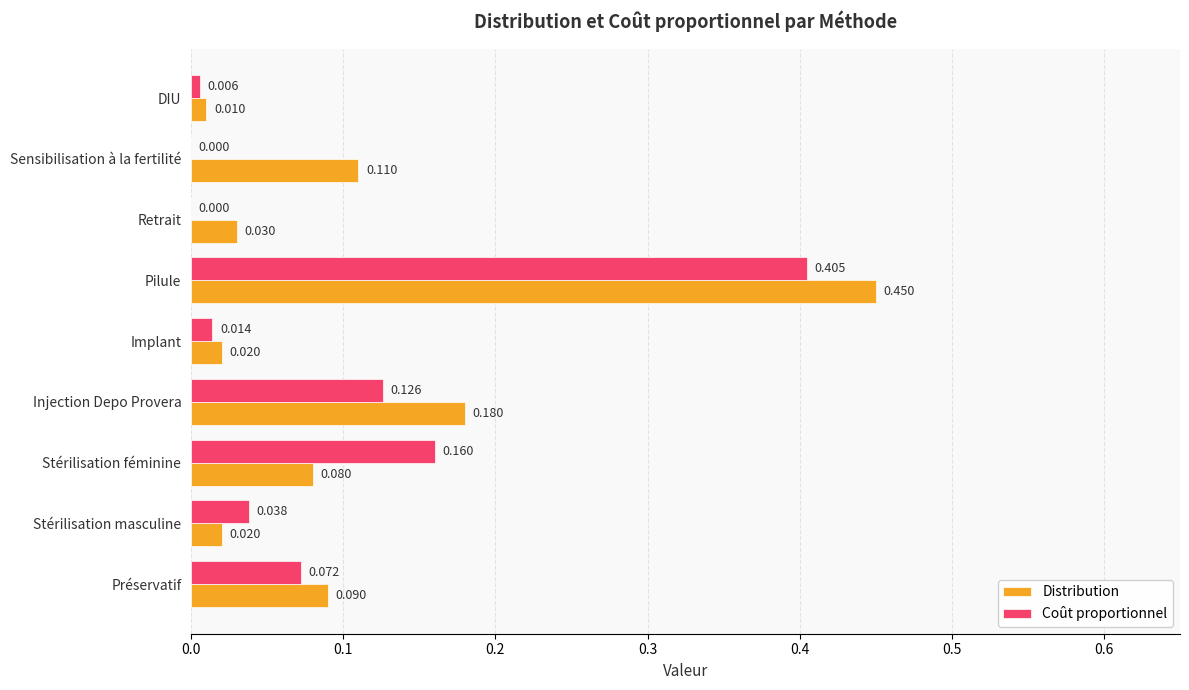

What are all the series names shown in the legend?

Distribution, Coût proportionnel